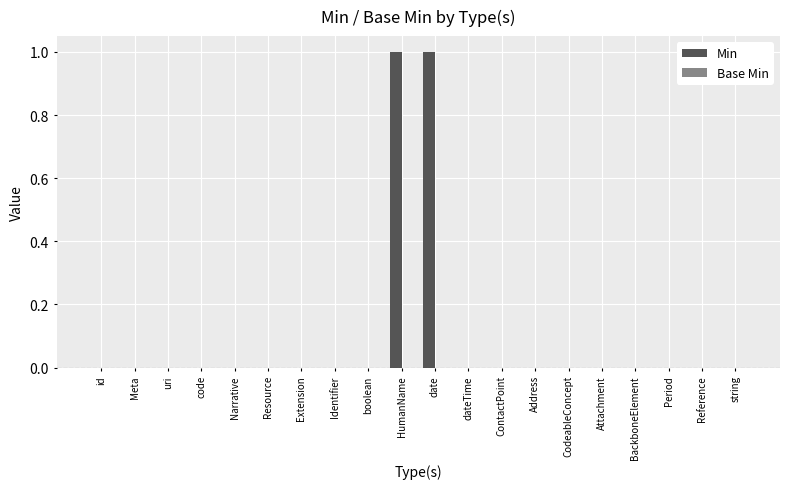

The value at string is -1. True or false?

False